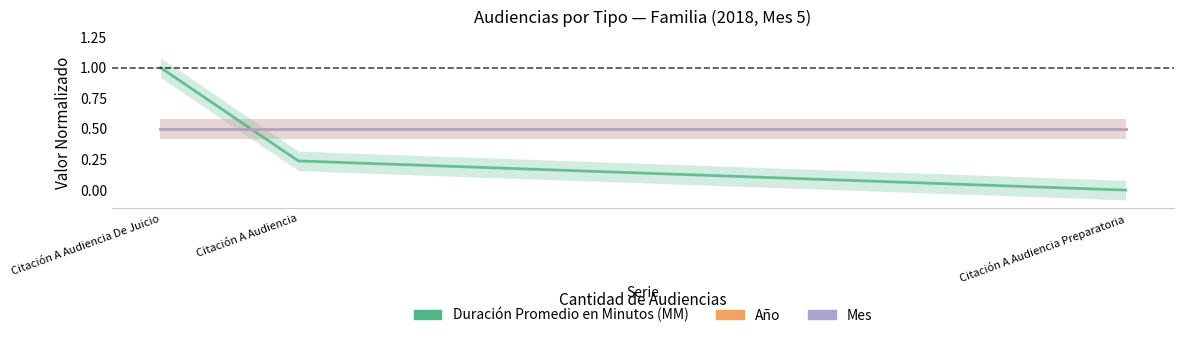

Which series changed the most between Citación A Audiencia and Citación A Audiencia Preparatoria?

Duración Promedio en Minutos (MM)